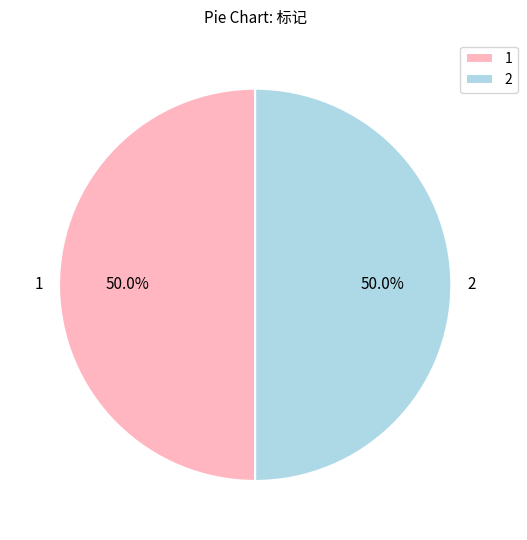

How much of the chart is everything except 2?

50.0%